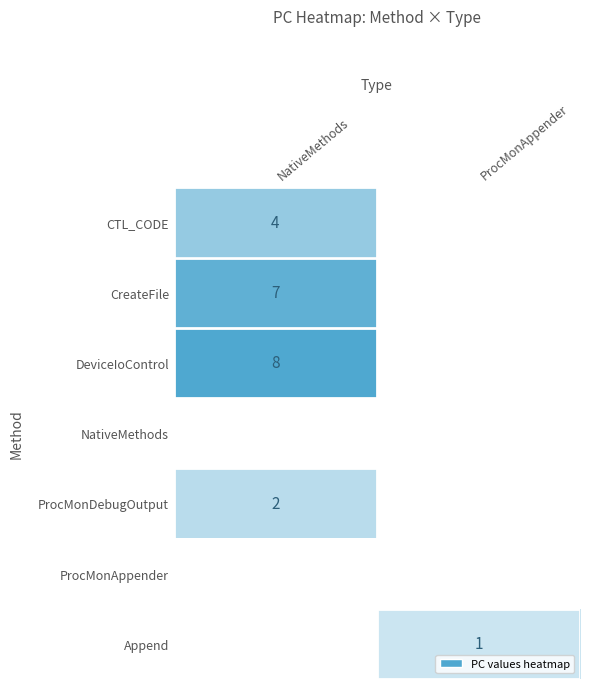

How many series are shown in this chart?

7